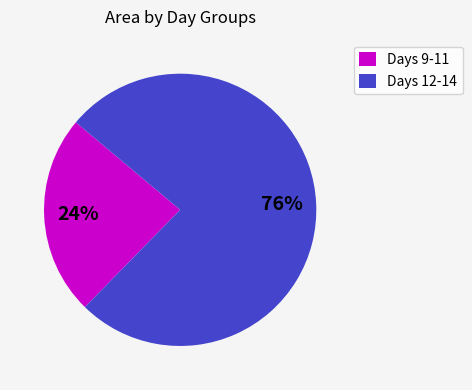

Which has a higher value, Days 9-11 or Days 12-14?

Days 12-14